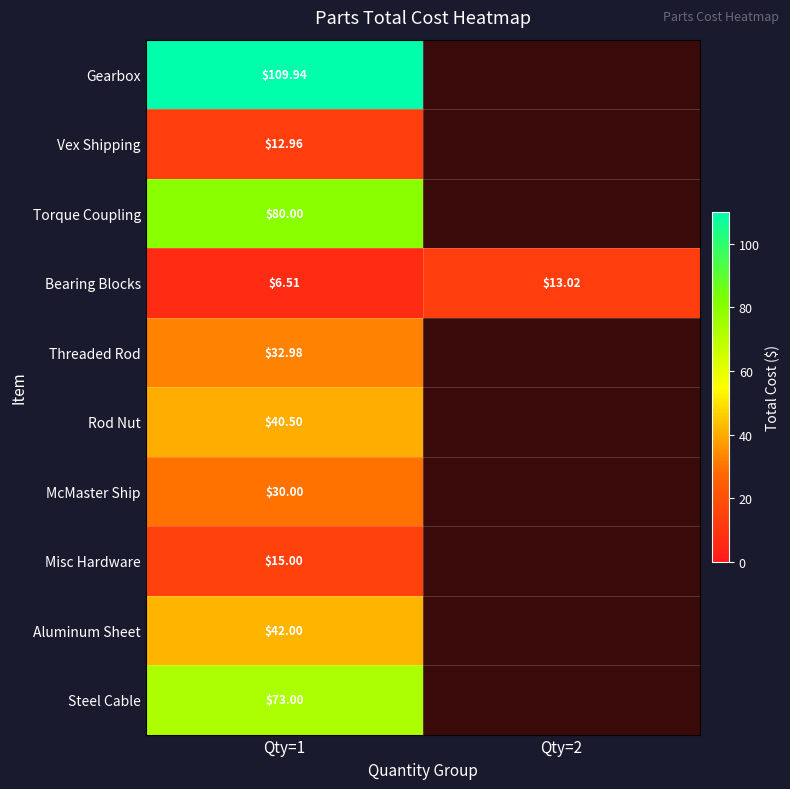

The value of Aluminum Sheet at Qty=2 is -13.3. True or false?

False